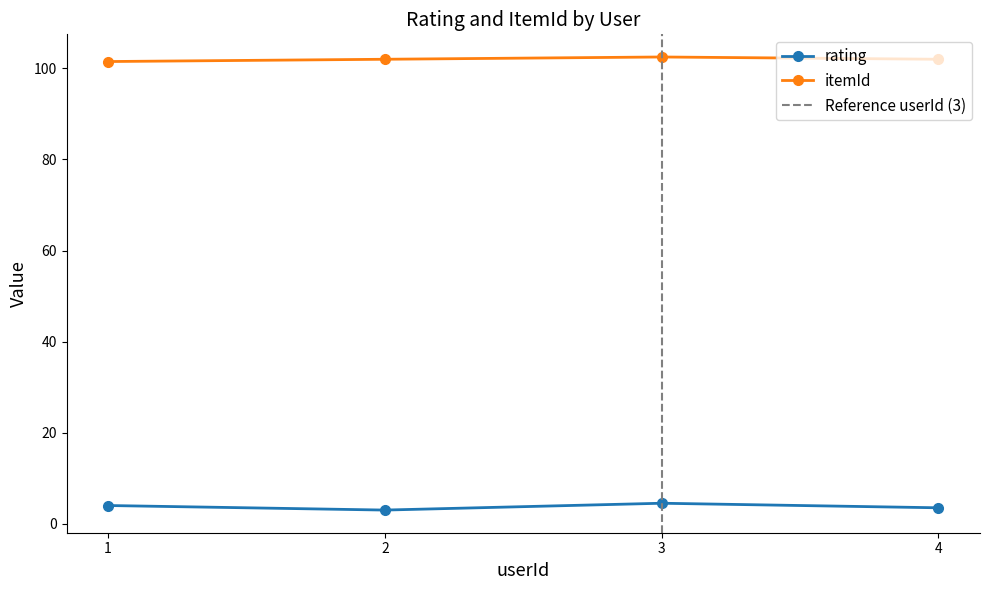

Rank the series at 1 from lowest to highest value.

rating, itemId